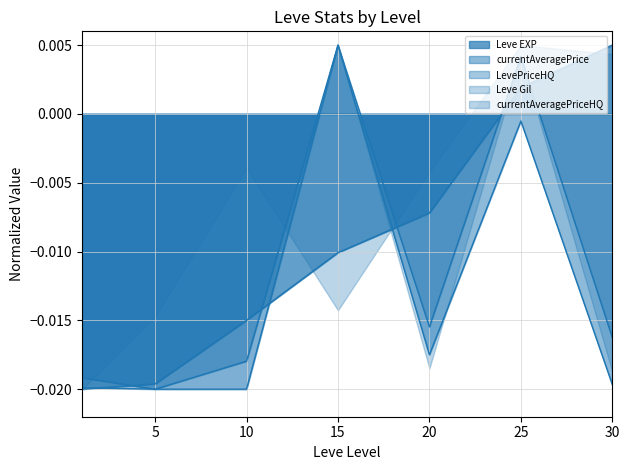

True or false: Leve EXP has more than 2 points higher than both neighbors.

False